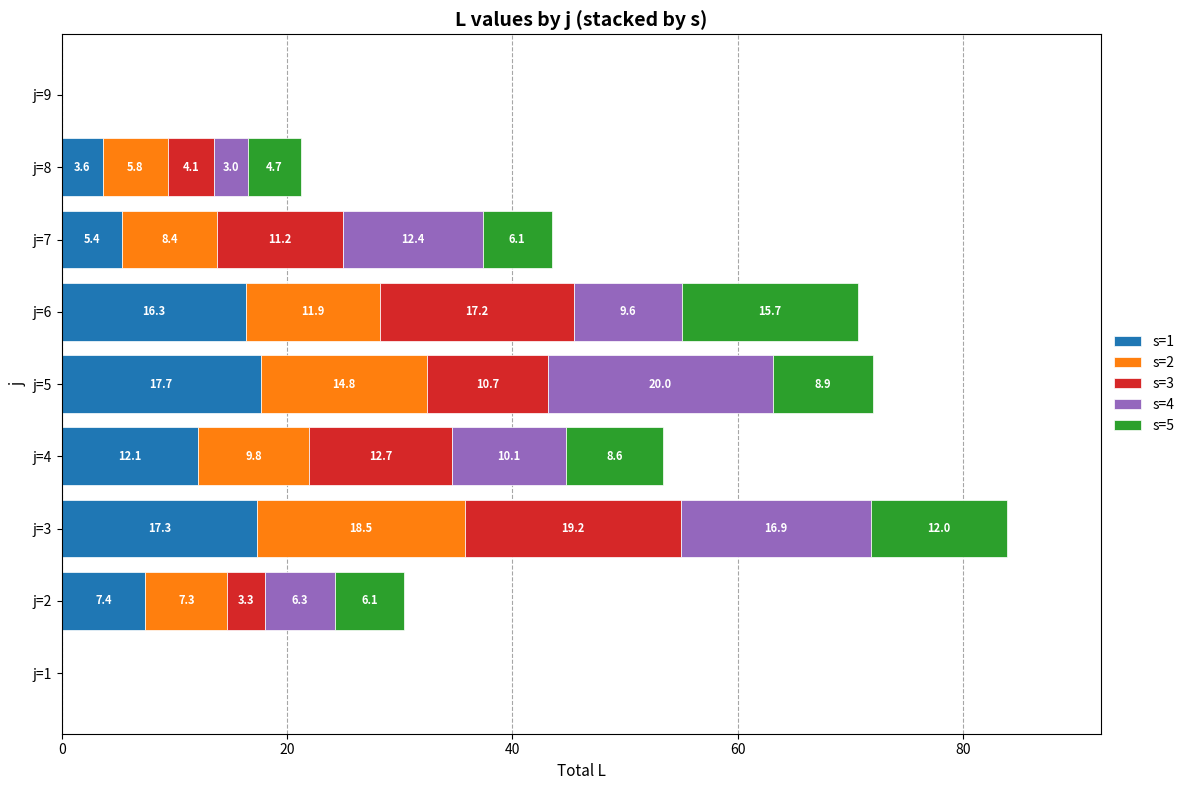

At which label is s=1 closest to 8?

j=2